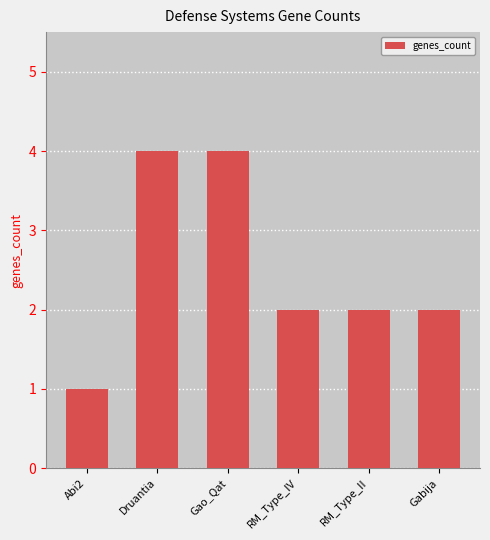

Read the value at Abi2.

1